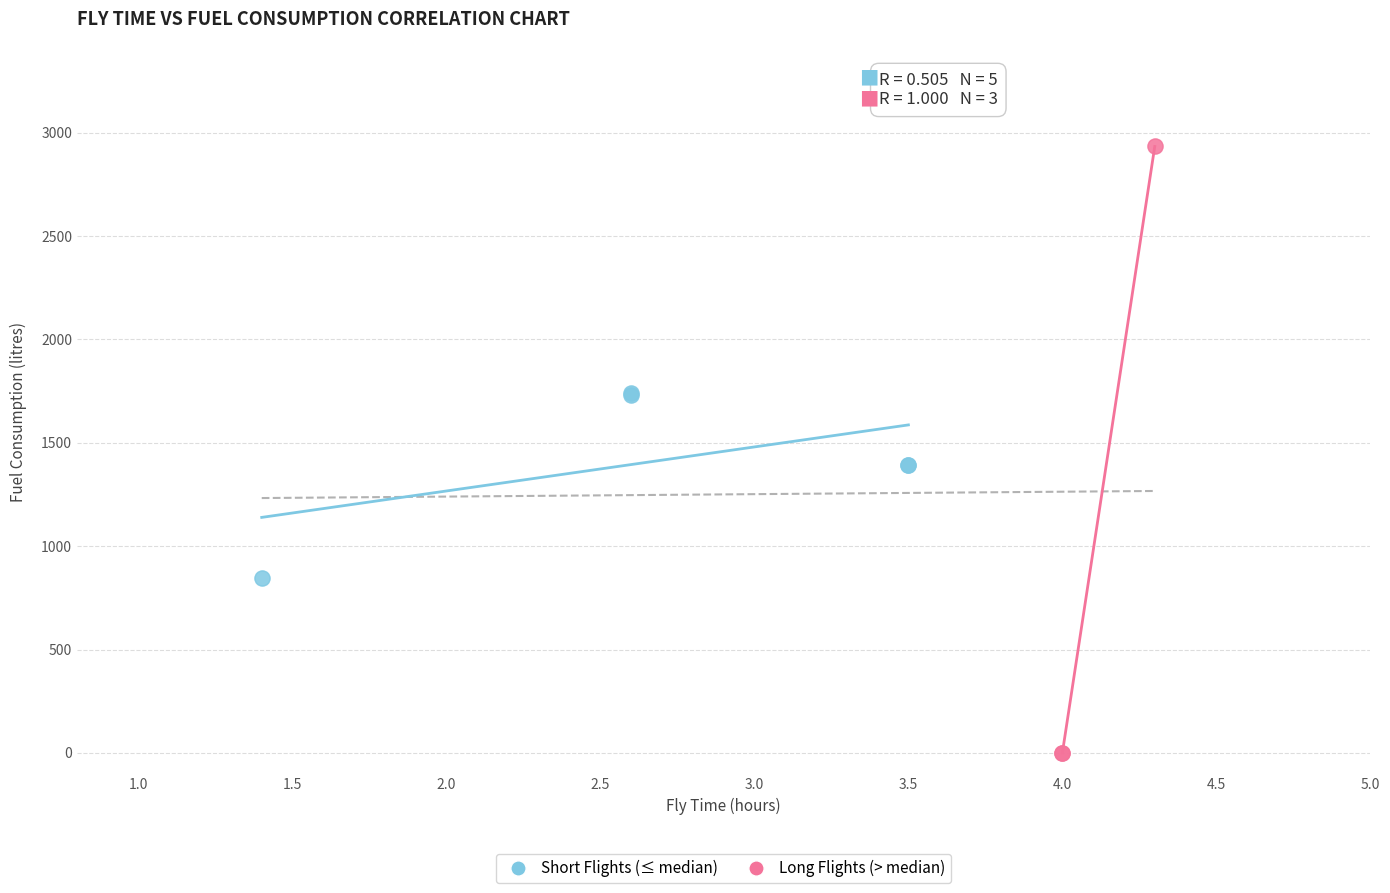

Which series has the largest Y range (max minus min)?

Long Flights (> median)